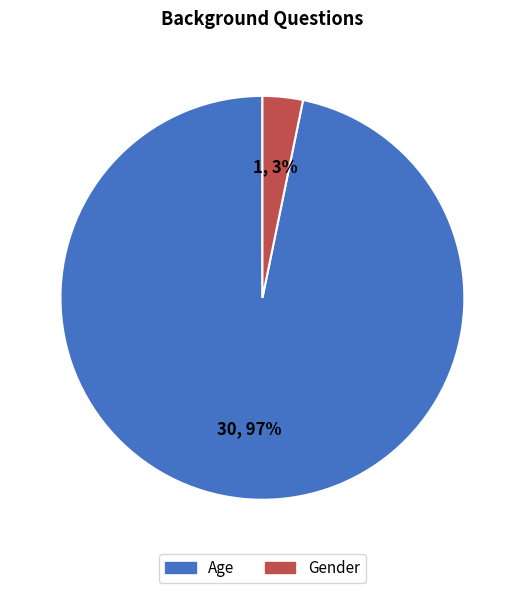

To the nearest percent, what is the difference between the Gender and Age slice percentages?

94%